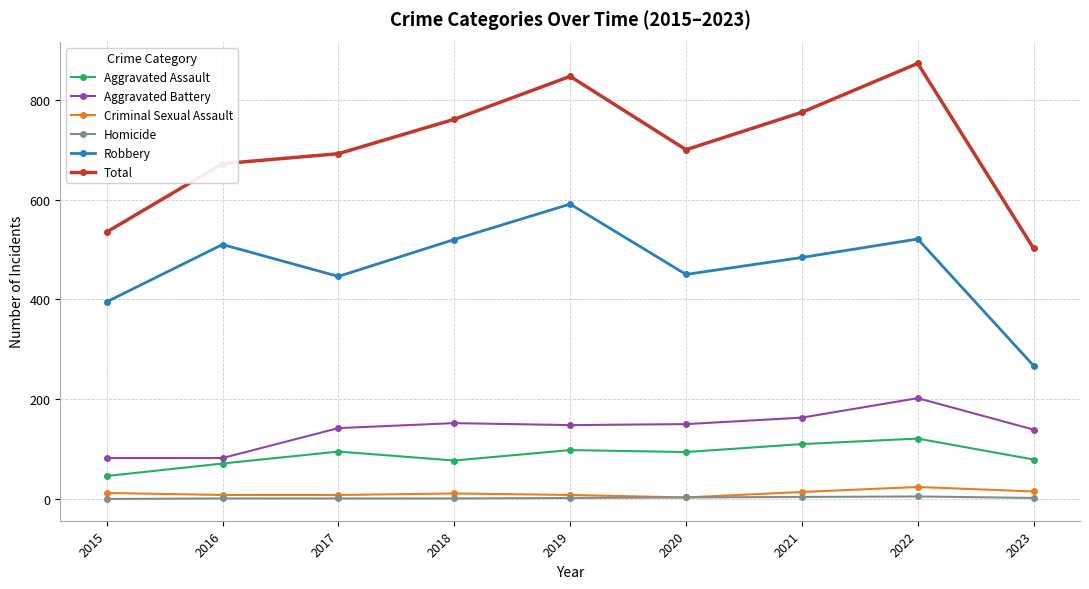

True or false: Robbery and Homicide intersect in this chart.

False